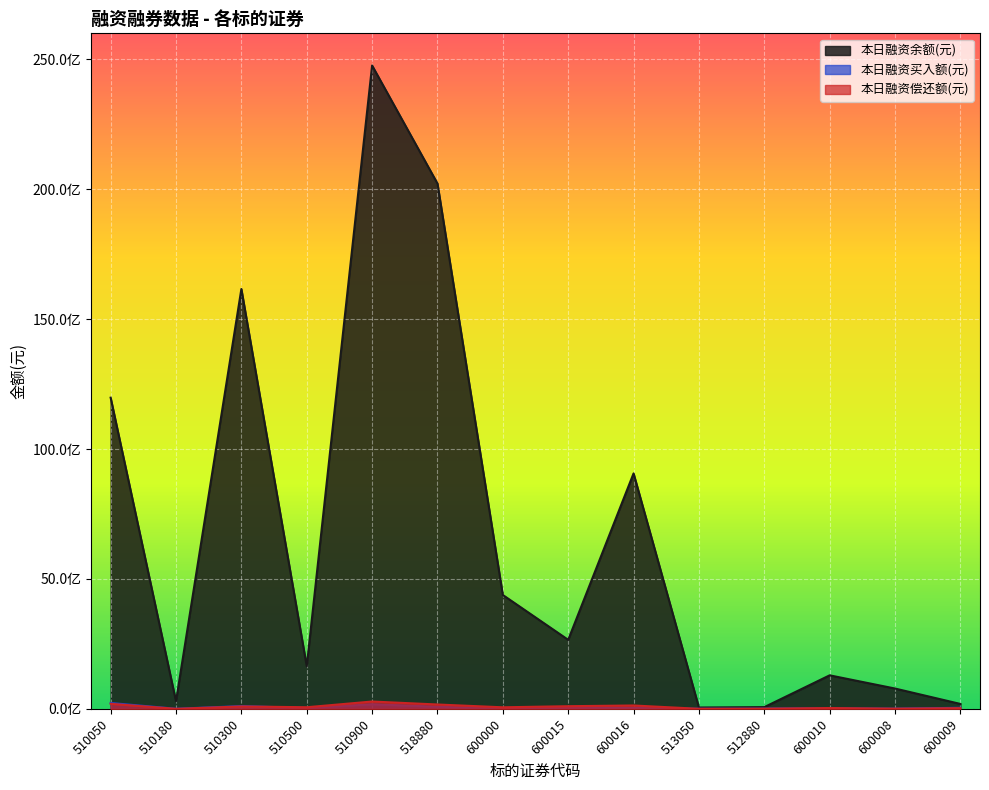

How many data points in 本日融资买入额(元) are above 34878269?

6